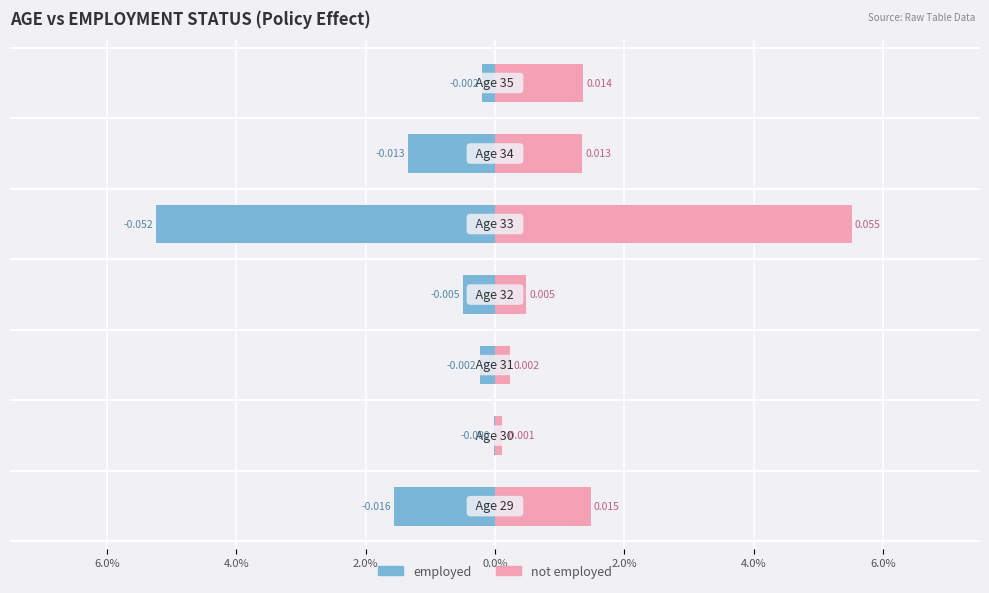

The employed series shows -0.0 at 4.0%. True or false?

False